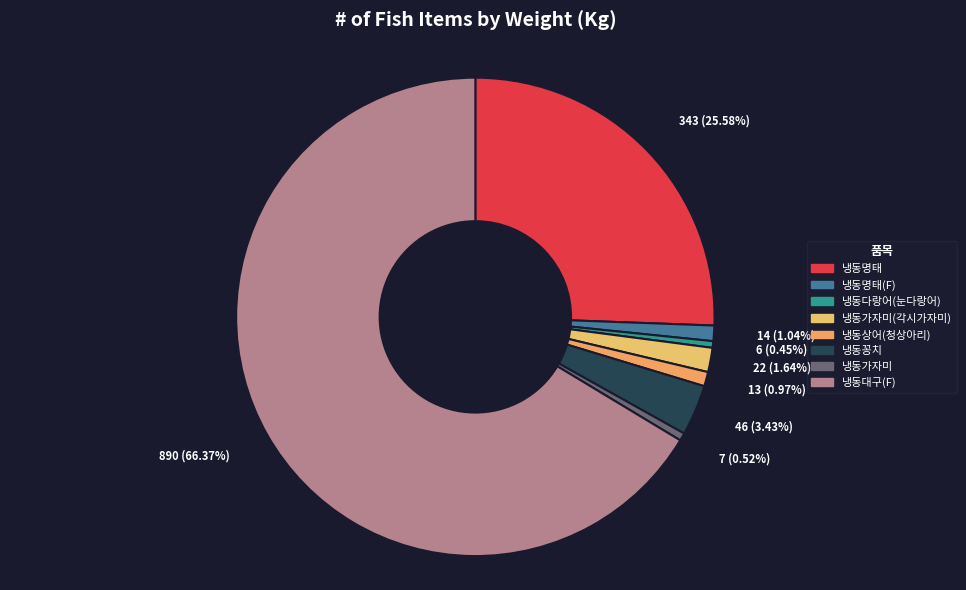

Combined, do 냉동가자미(각시가자미) and 냉동다랑어(눈다랑어) account for over 50%?

No